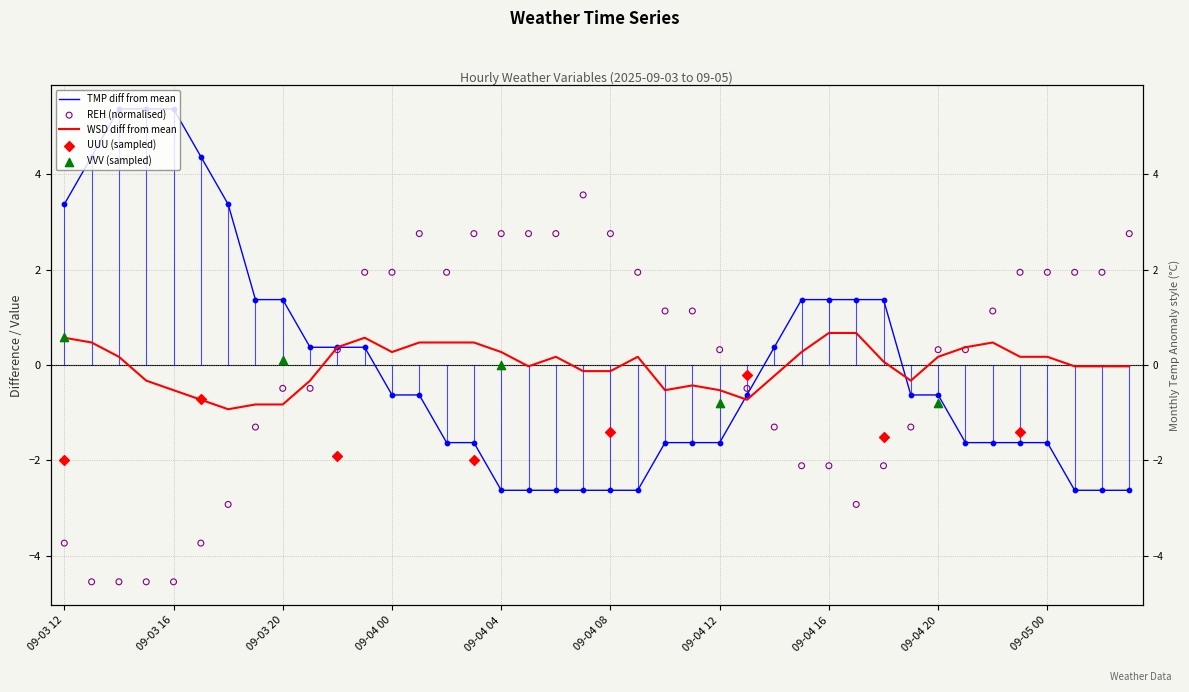

Which series contains the lowest Y value?

REH